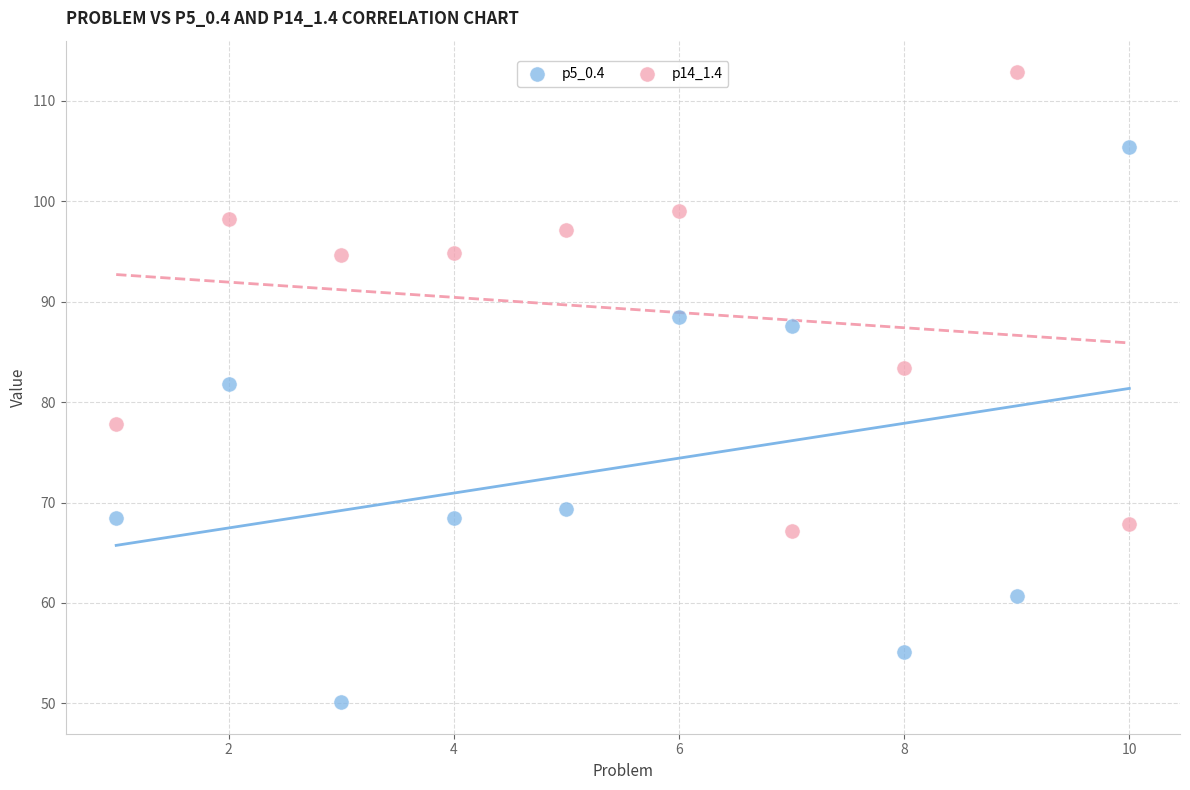

What are all the series names shown in the legend?

p5_0.4, p14_1.4